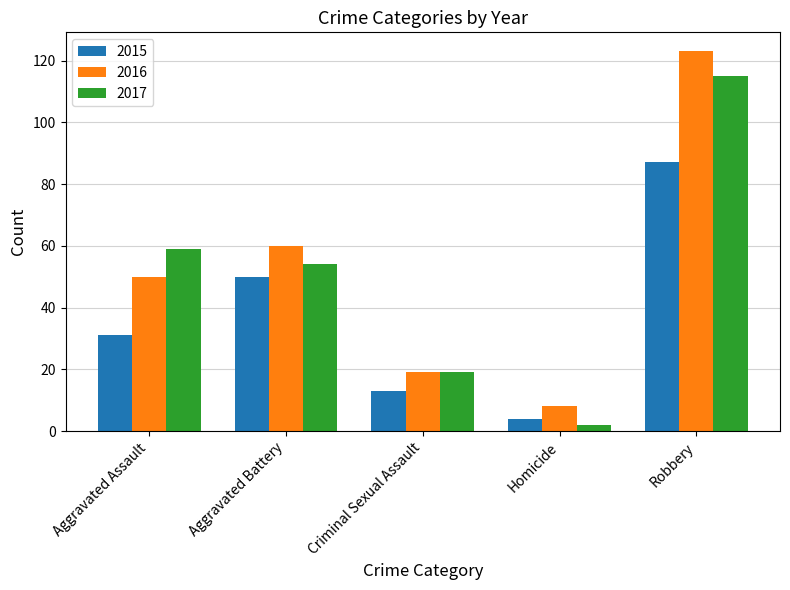

Rank the series at Aggravated Battery from highest to lowest value.

2016, 2017, 2015